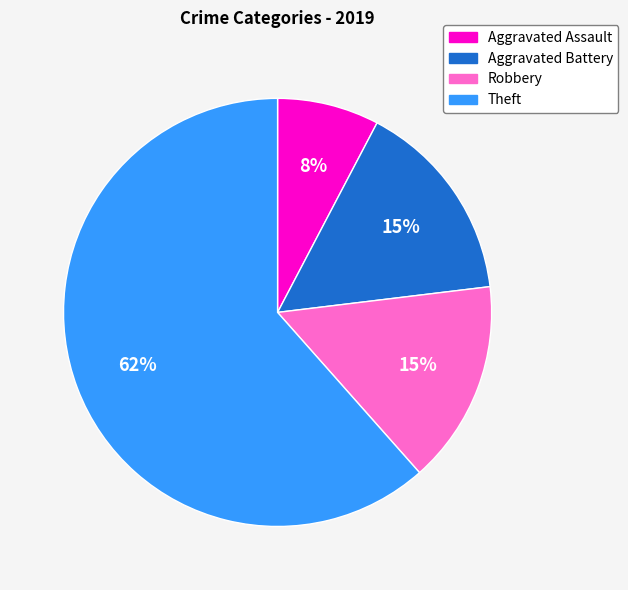

Count the number of slices in the pie.

4